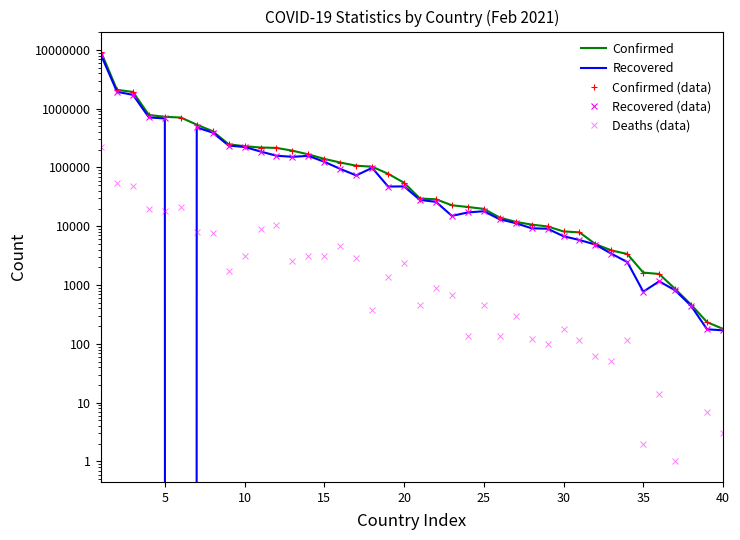

At how many categories does at least one series exceed 1275102?

3